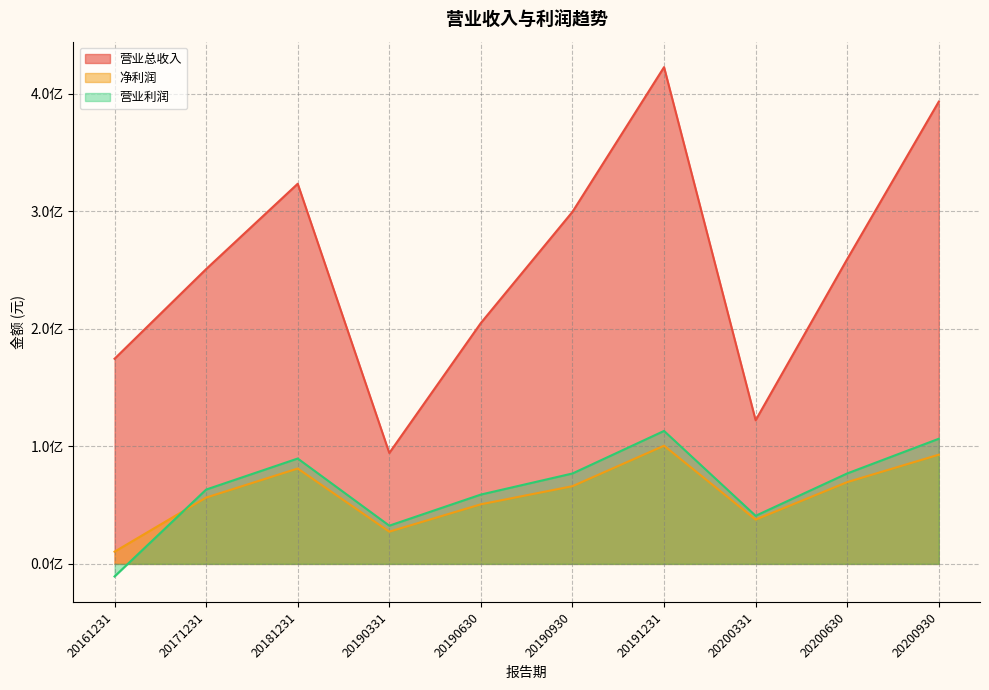

True or false: 营业利润 and 净利润 cross at least once.

True